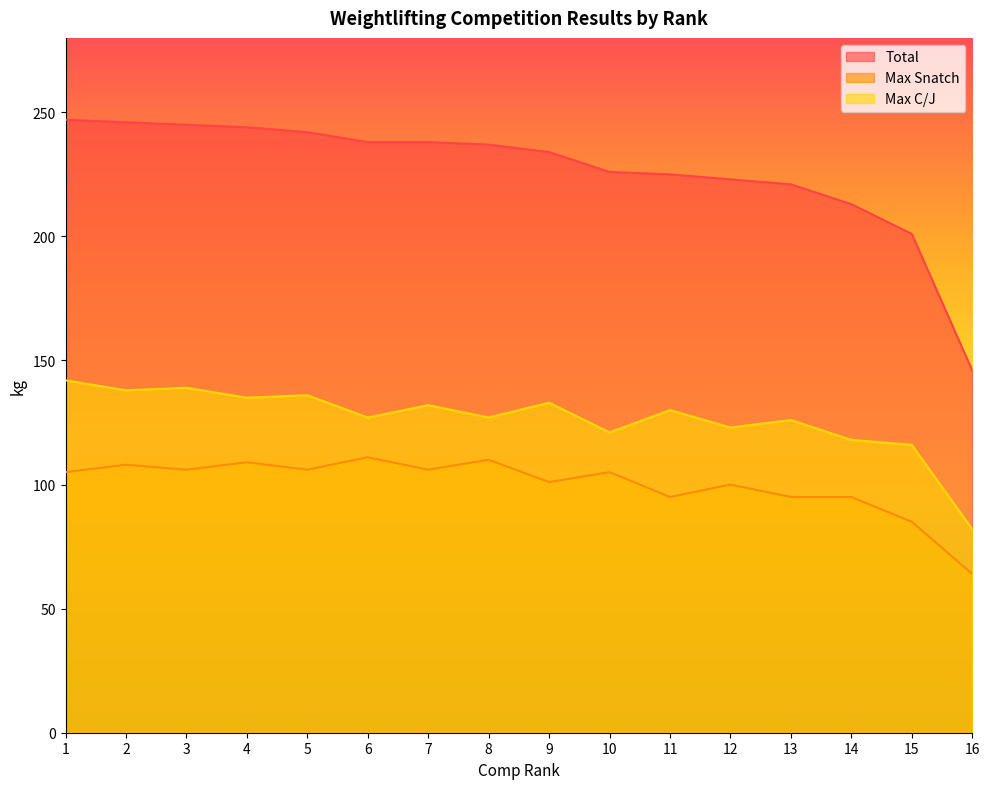

At which category does the chart reach its minimum across all series?

16